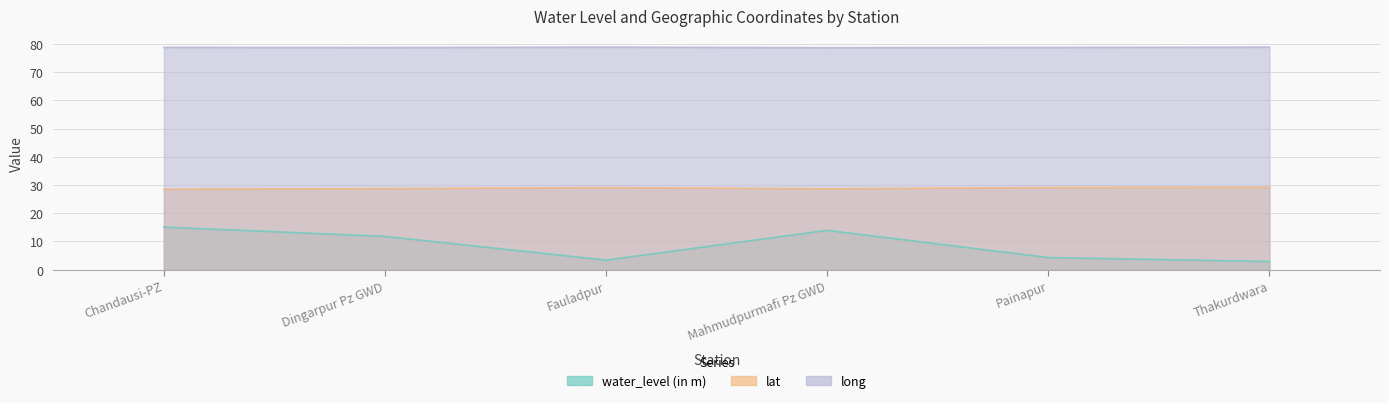

Which category has the highest value across all series?

Fauladpur